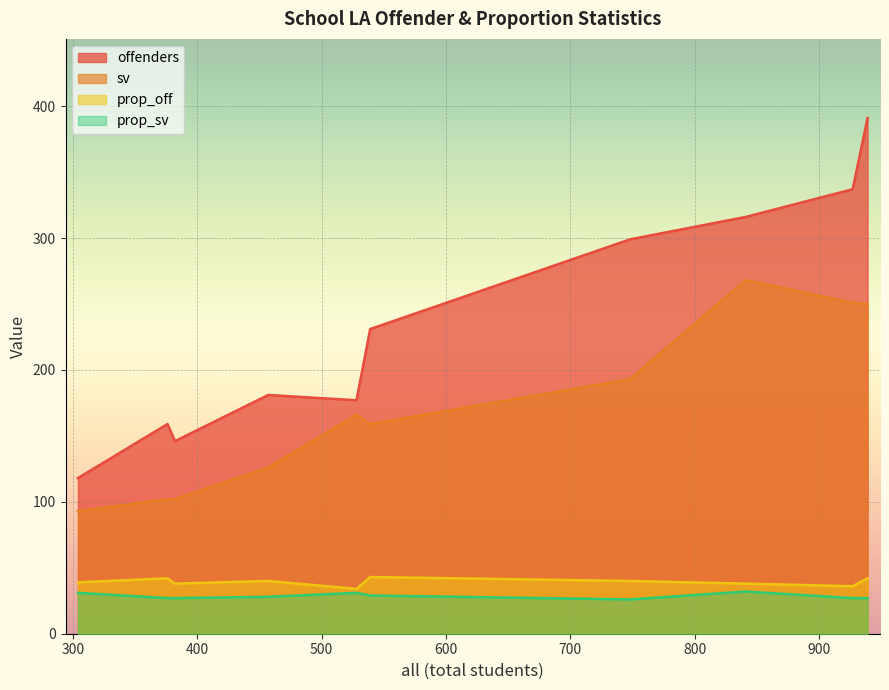

What is the sum of the prop_sv values at TlDJE and EG67z?

54